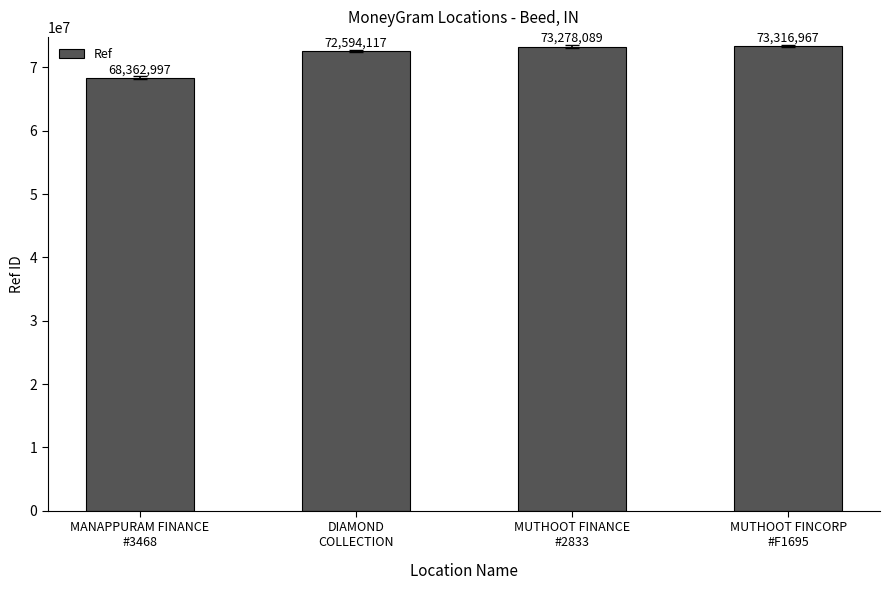

The value at DIAMOND
COLLECTION is 130106048. True or false?

False